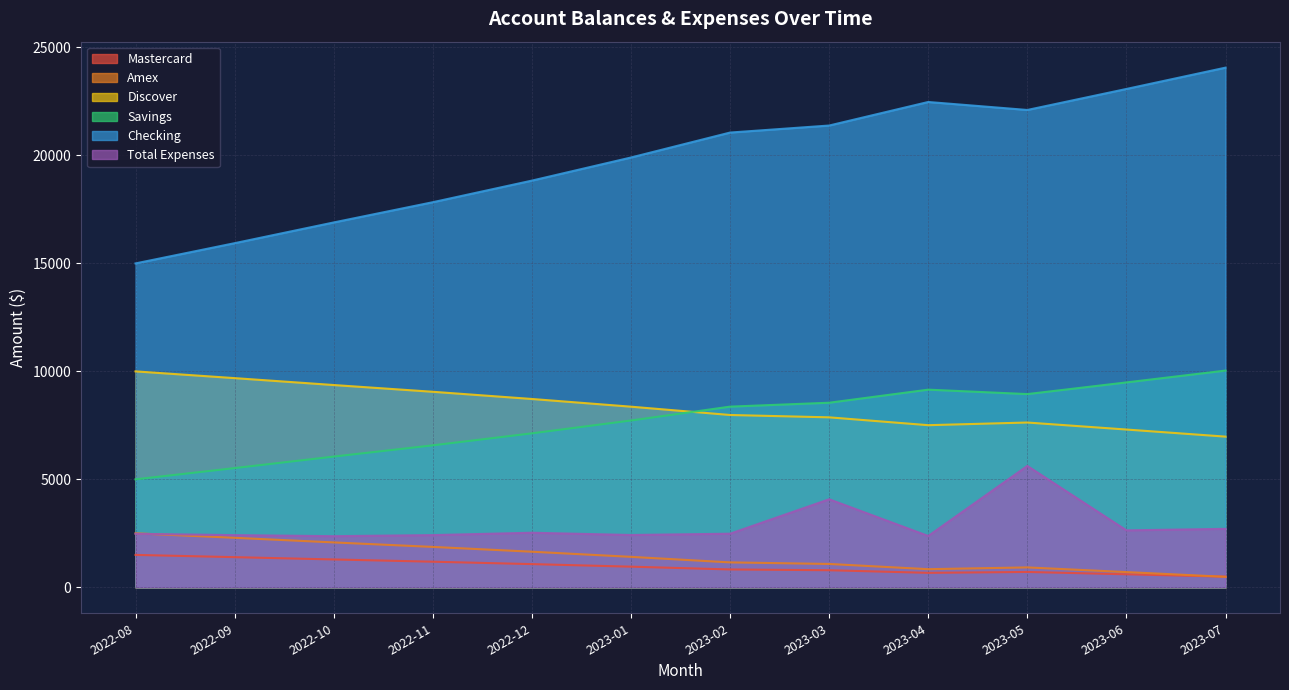

What is the sum of all Savings values?

92547.0